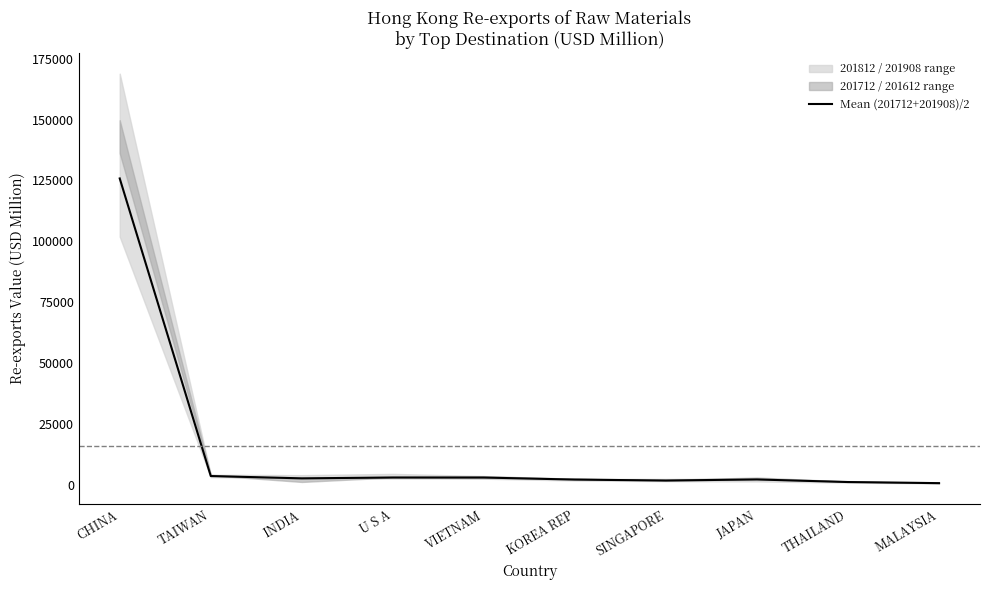

What is the difference between the values at KOREA REP and JAPAN?

52.9